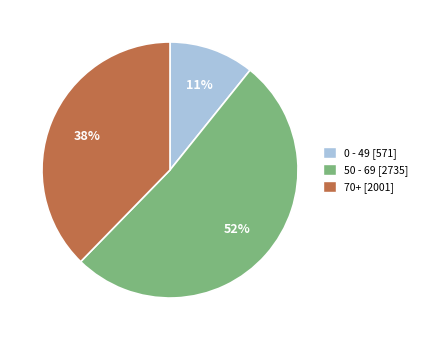

To the nearest percent, what is the average slice percentage?

33%